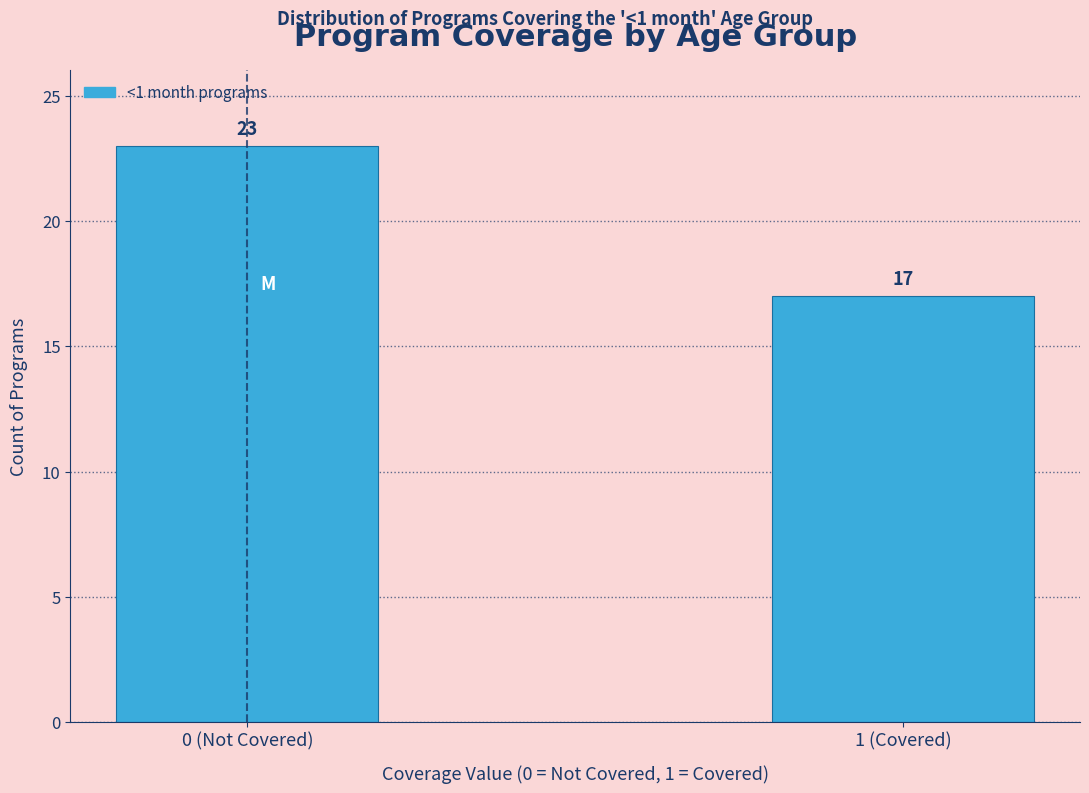

Reading left to right, extract all data points from this chart.

0 (Not Covered)=23	1 (Covered)=17